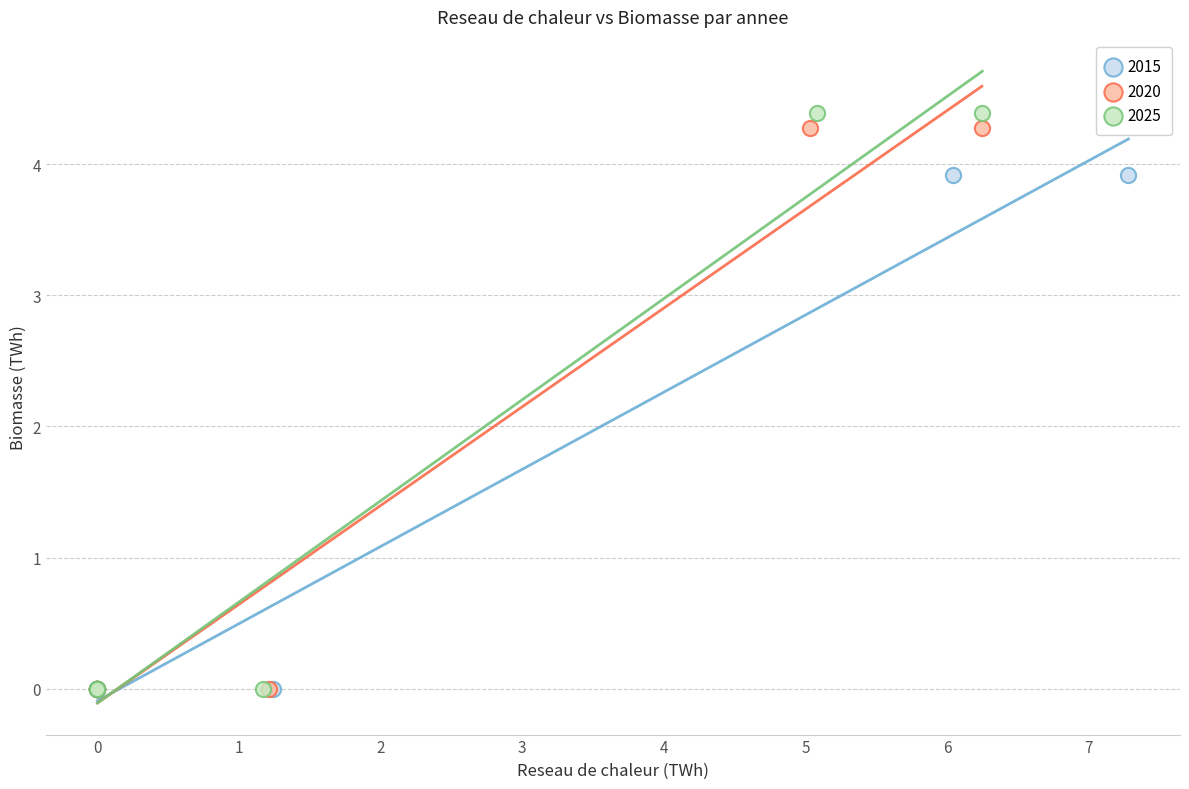

What are all the series names shown in the legend?

2015, 2020, 2025